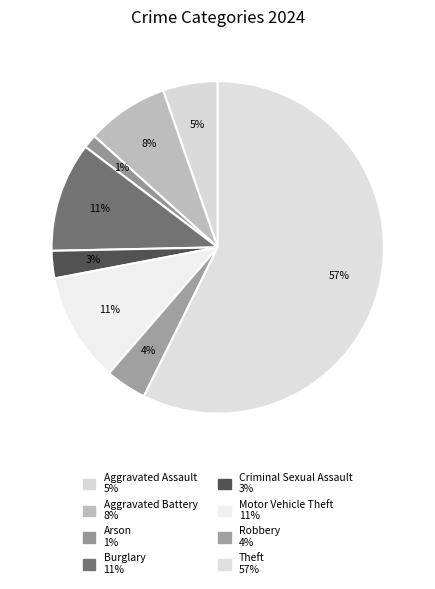

How many slices are in this pie chart?

8